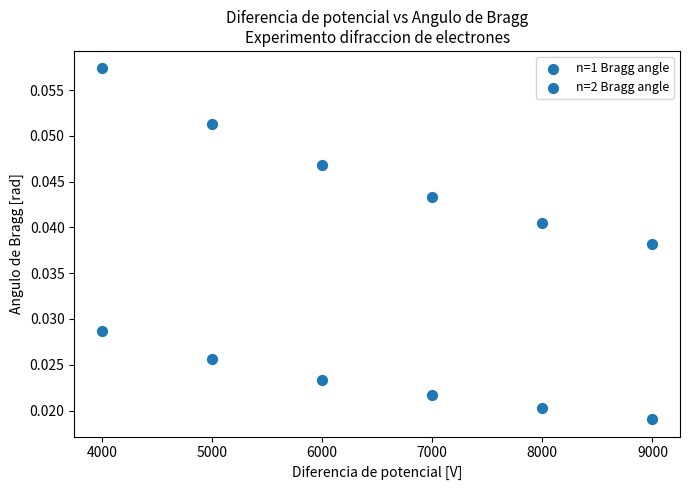

How many points are shown in the scatter plot?

12